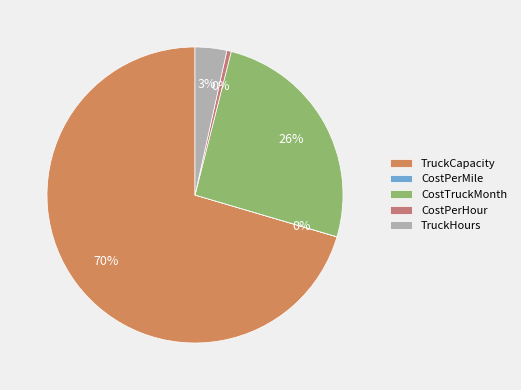

Which slice is the smallest?

CostPerMile